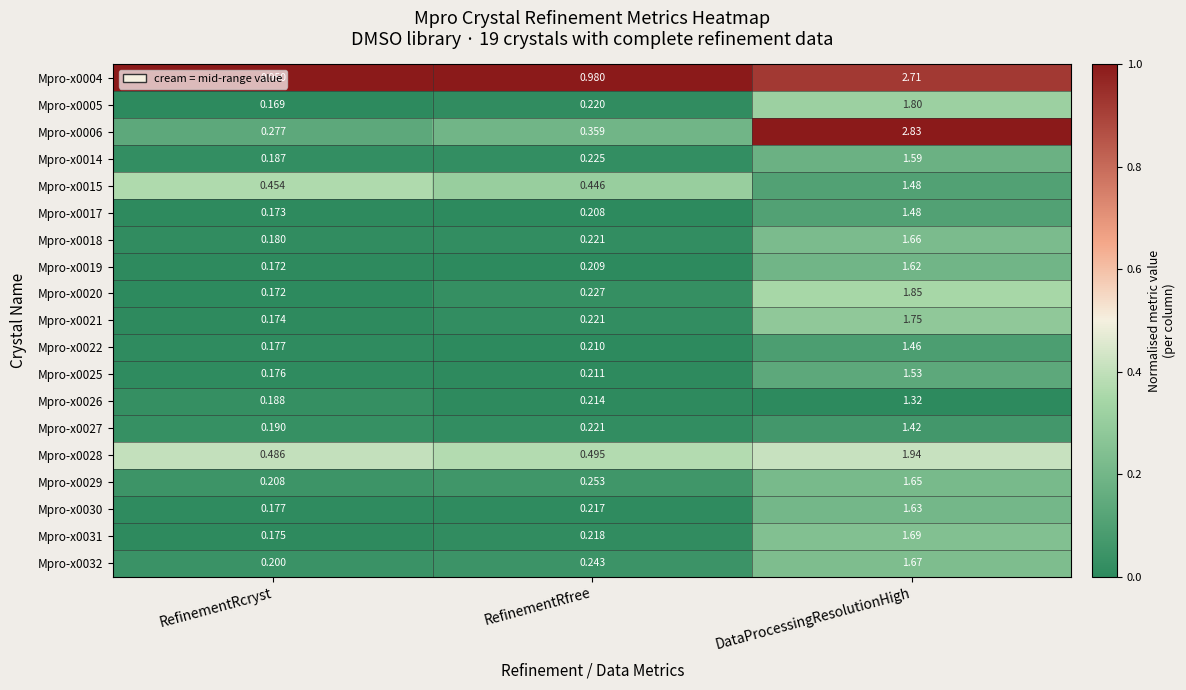

Which series has the largest total across all categories?

Mpro-x0004